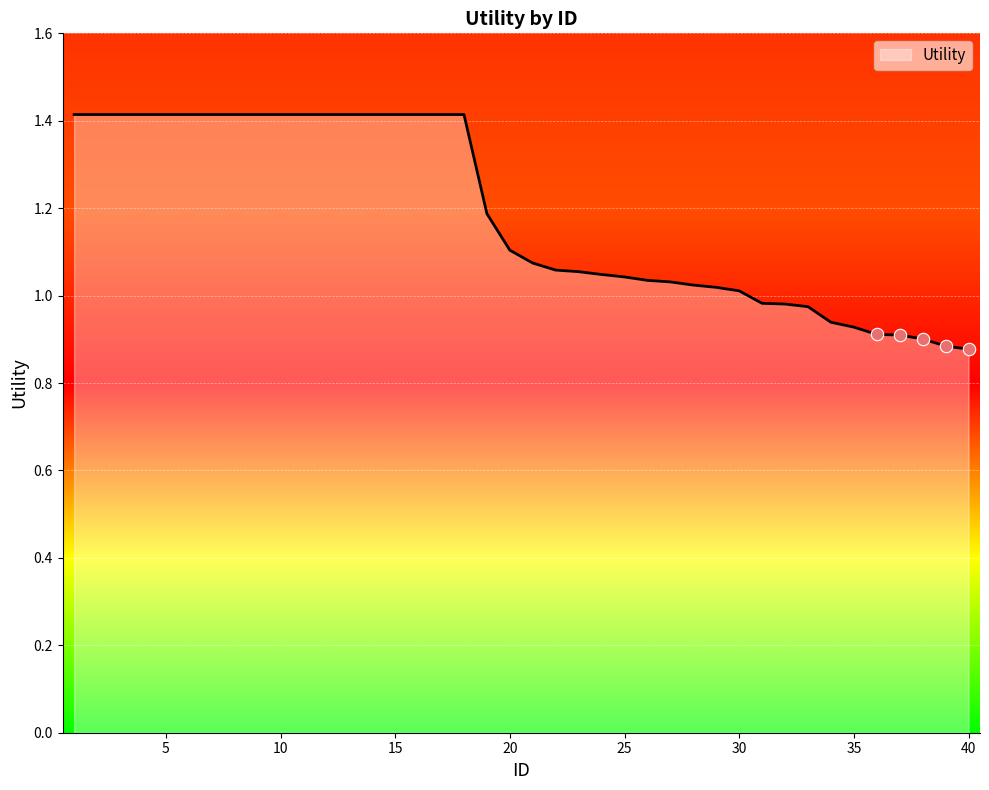

What is the greatest value displayed?

1.4